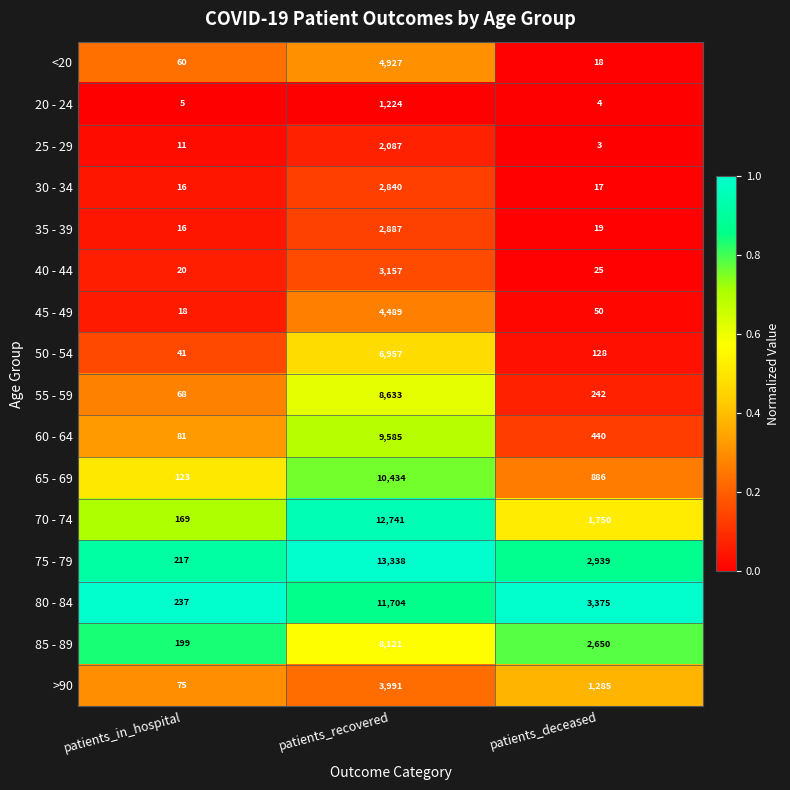

Which series changed the most between patients_in_hospital and patients_deceased?

80 - 84